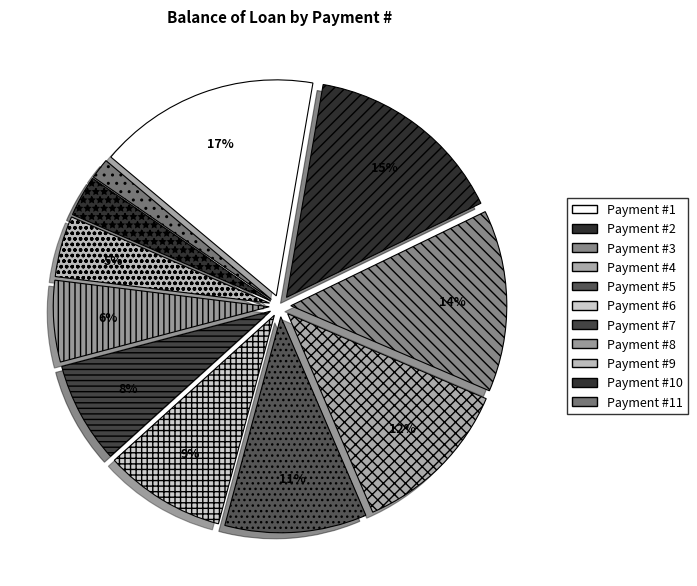

How many slices are in this pie chart?

11